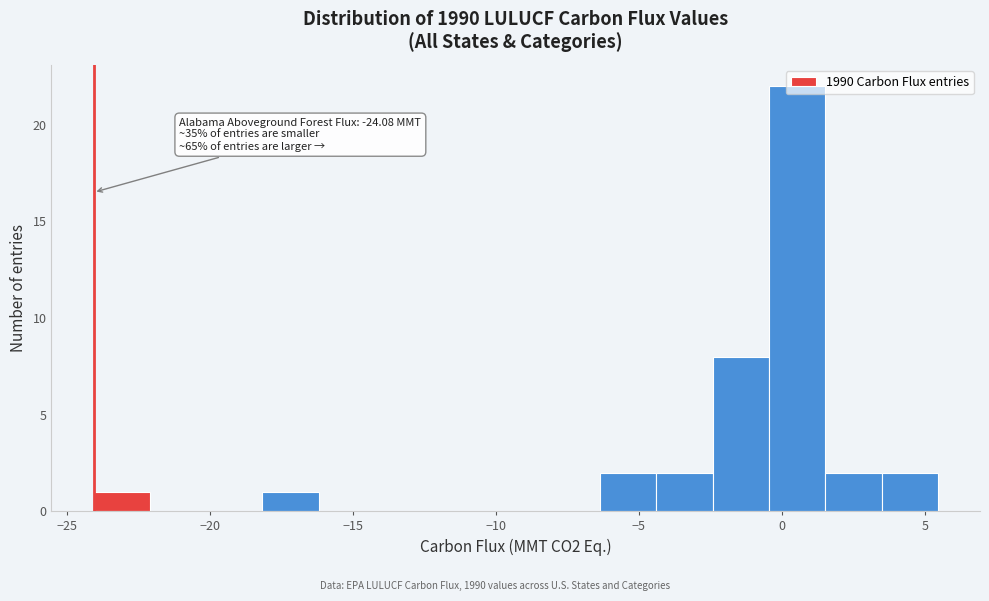

Around what value on the x-axis is the tallest bar? Give the approximate position of its centre, as read against the axis.

0.5